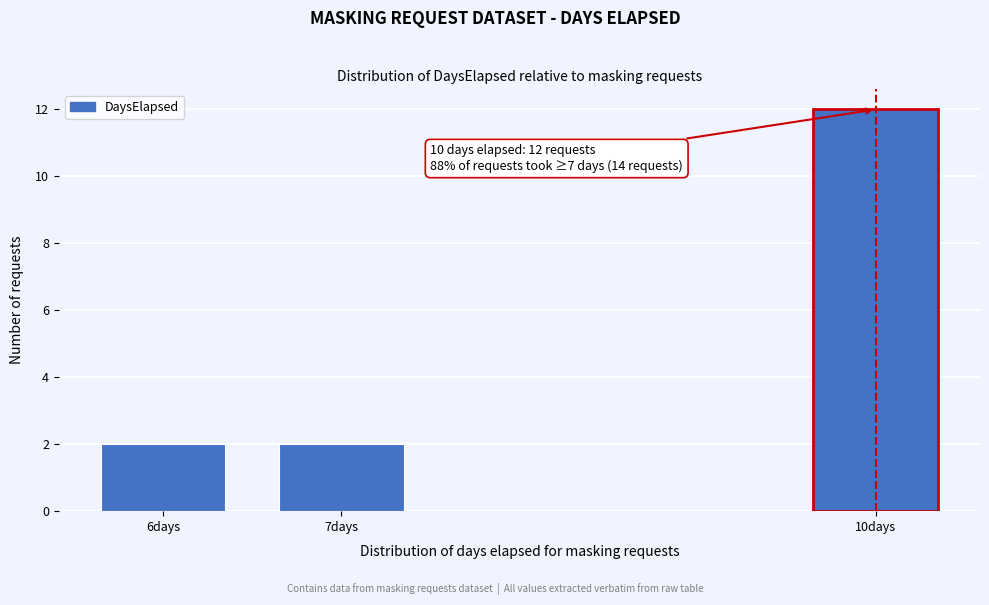

Reading left to right, transcribe all the data shown in this chart.

6days=2	7days=2	10days=12